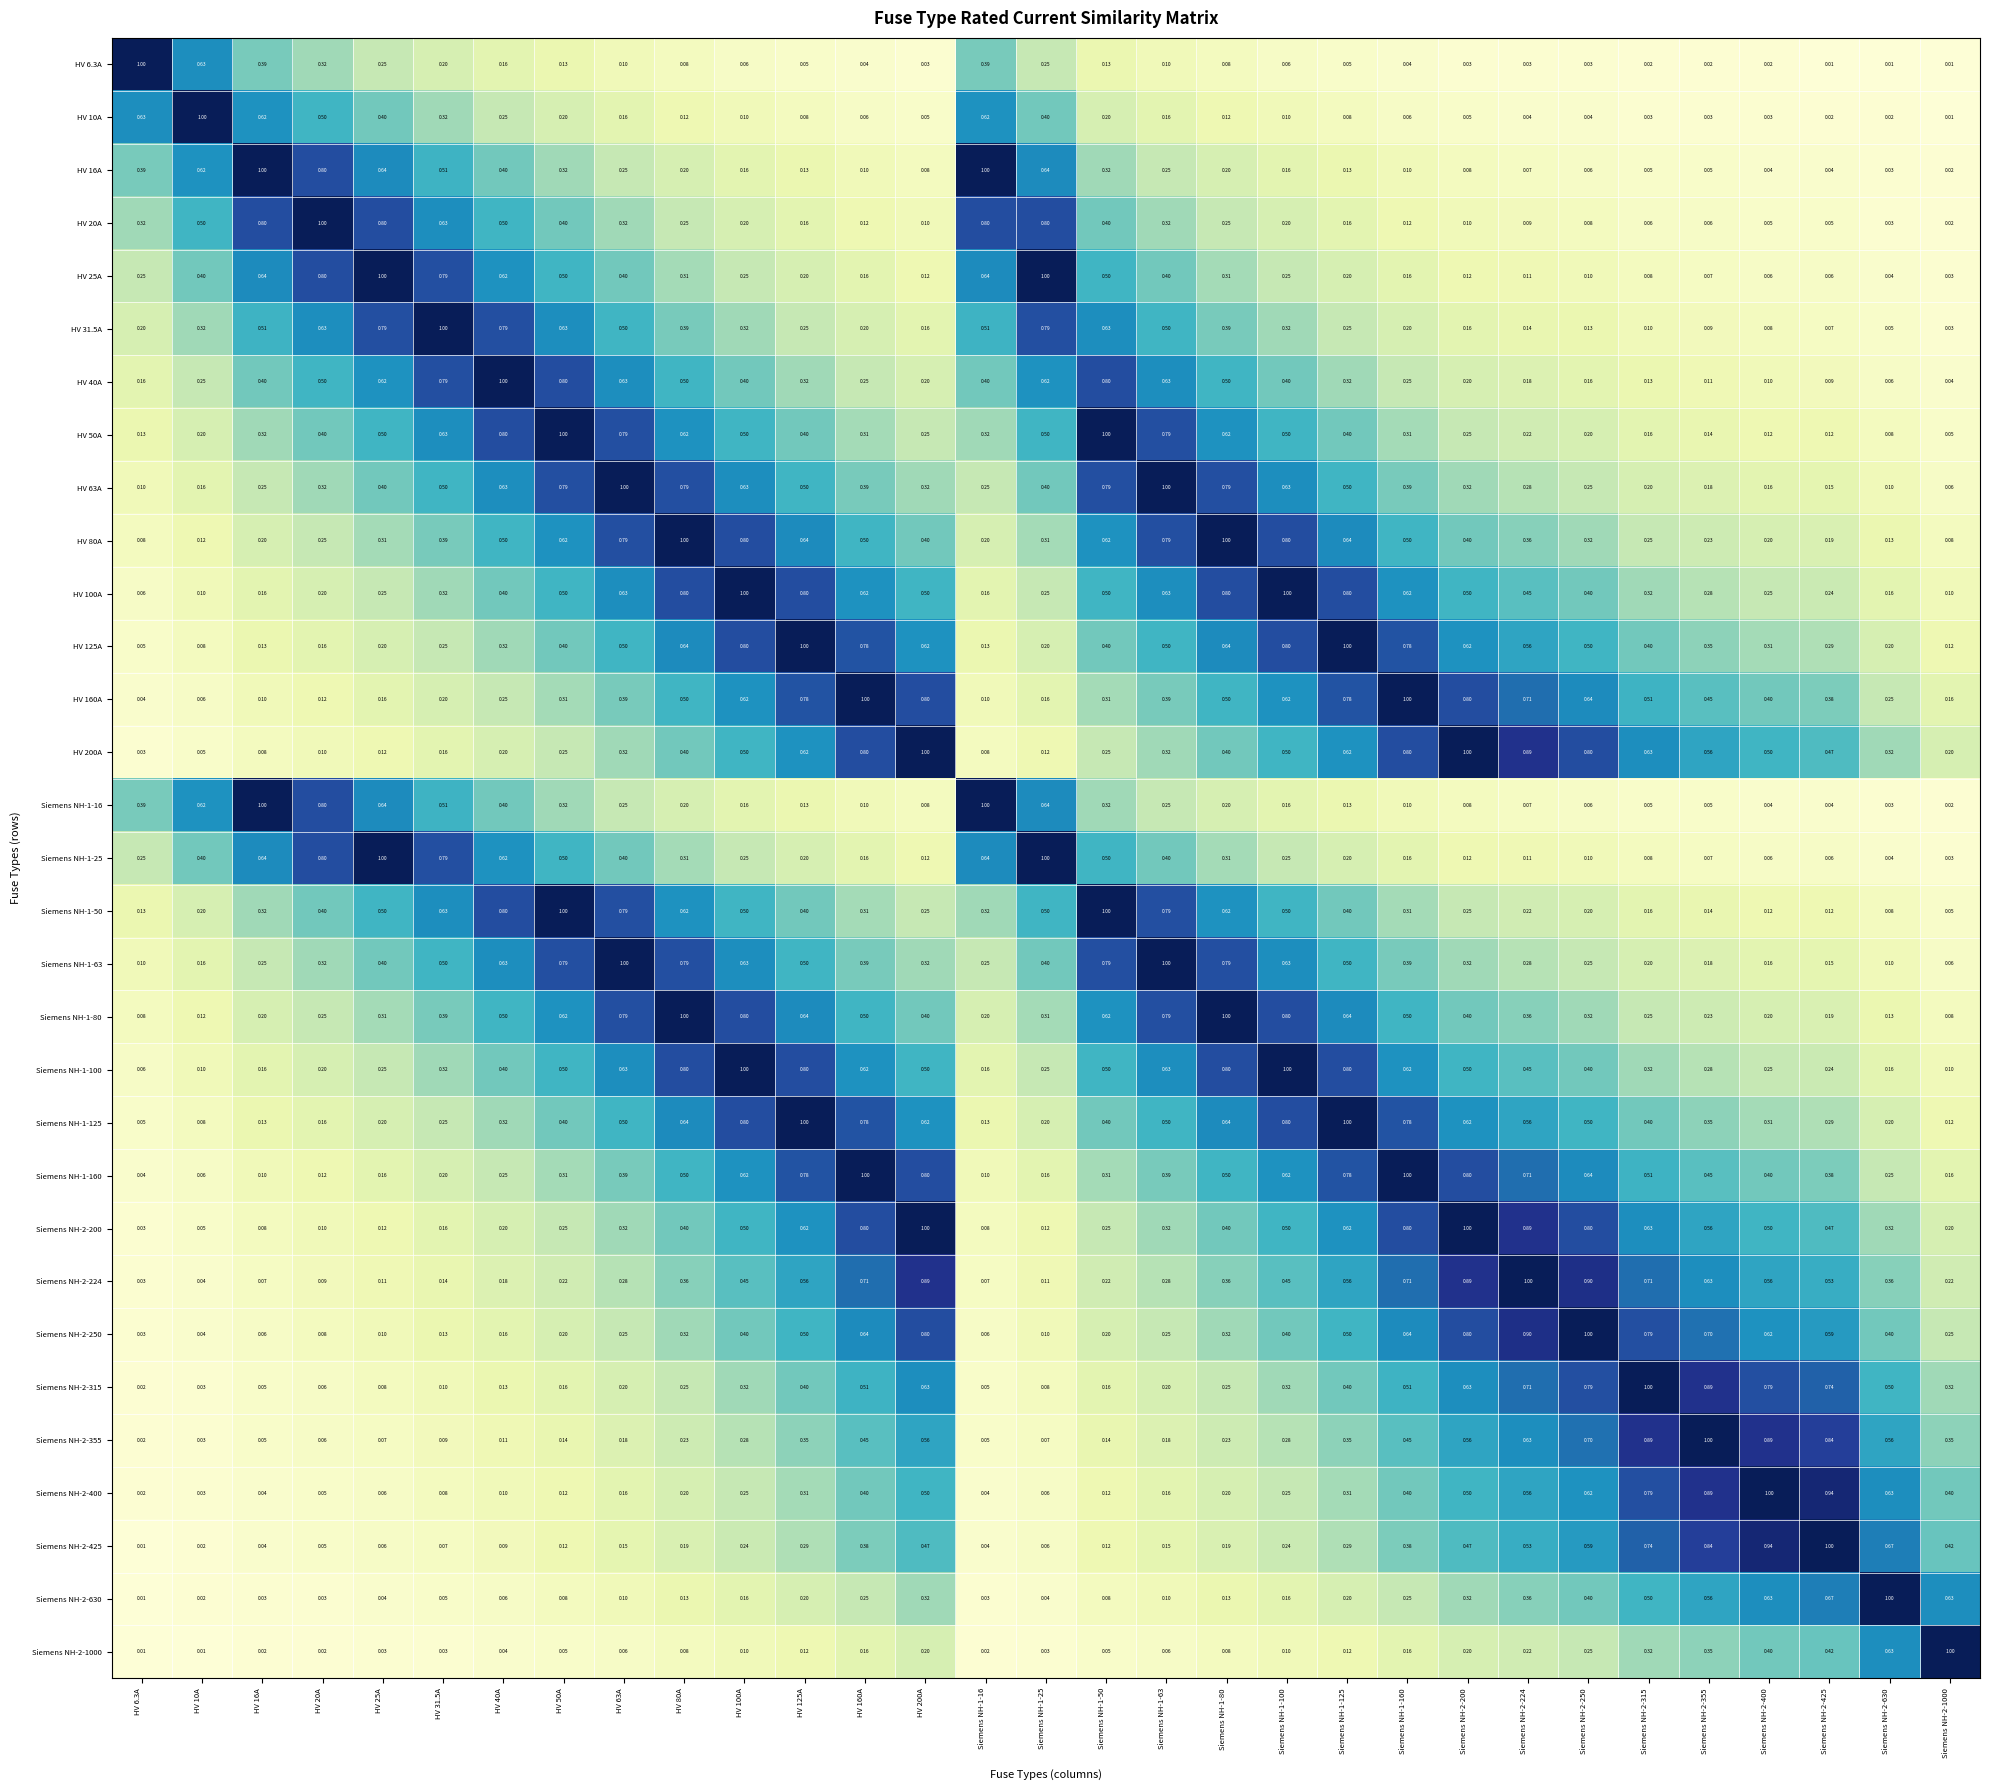

Is the value of Siemens NH-2-400 at HV 125A greater than the value of HV 125A at HV 16A?

Yes